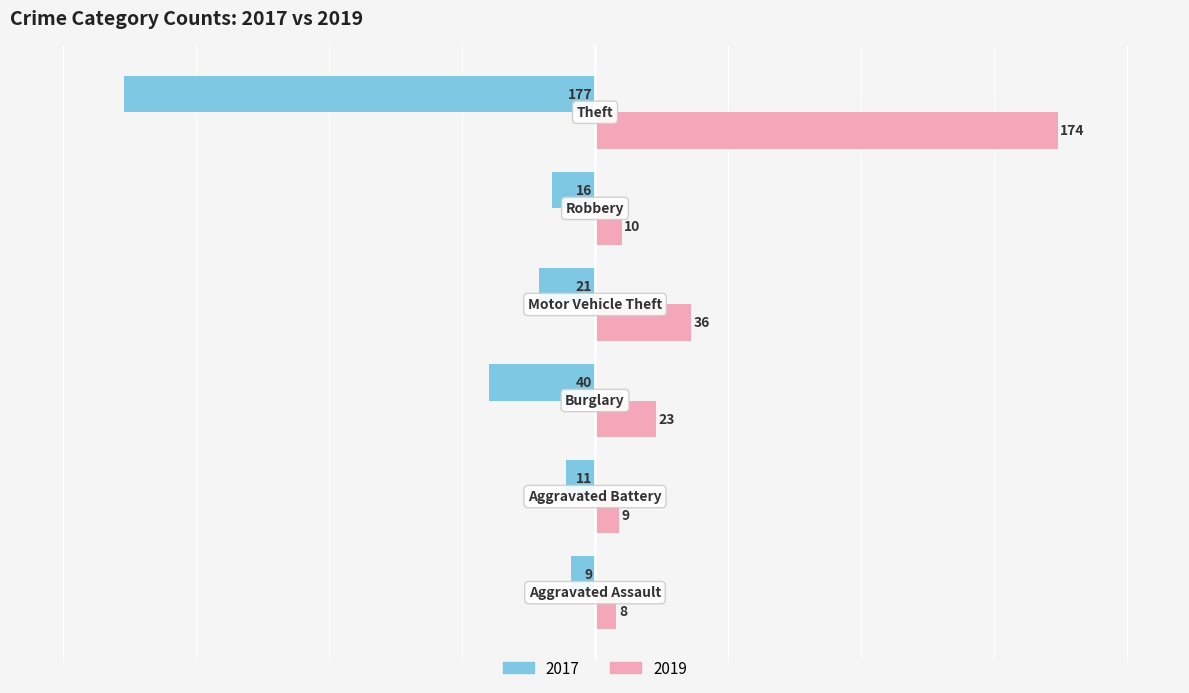

What is the maximum value shown in the chart?

174